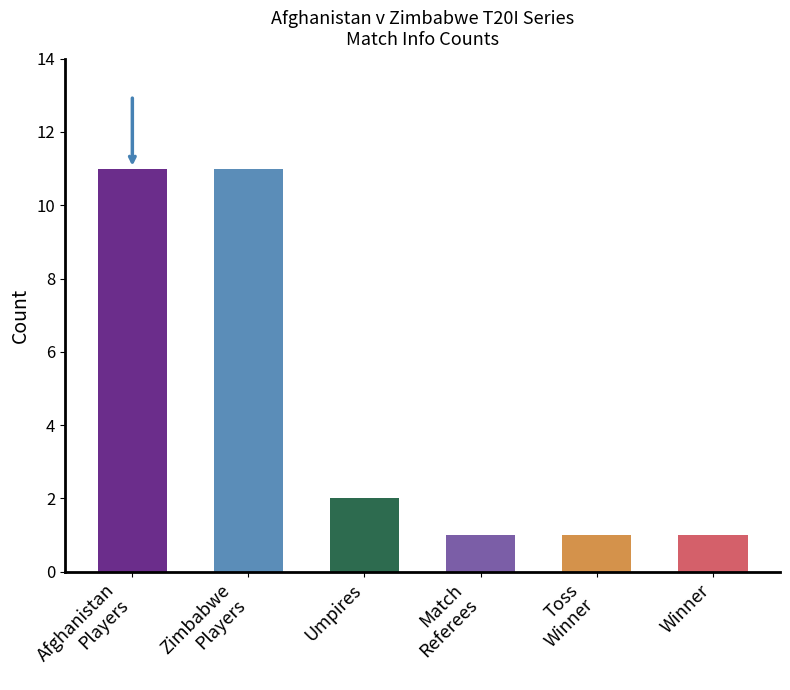

How many data points does each series have?

6